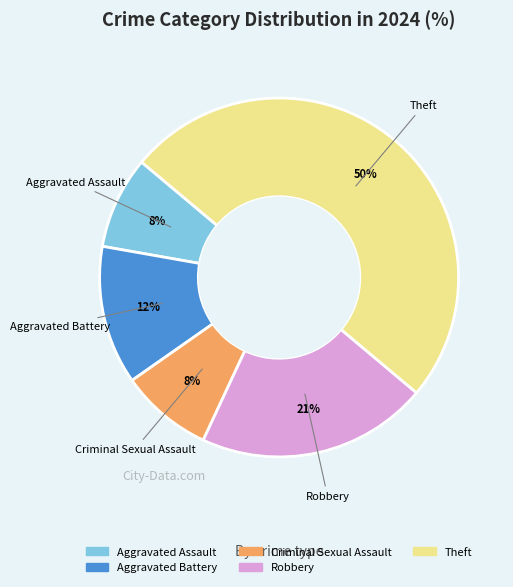

To the nearest percent, what is the average slice percentage?

20%